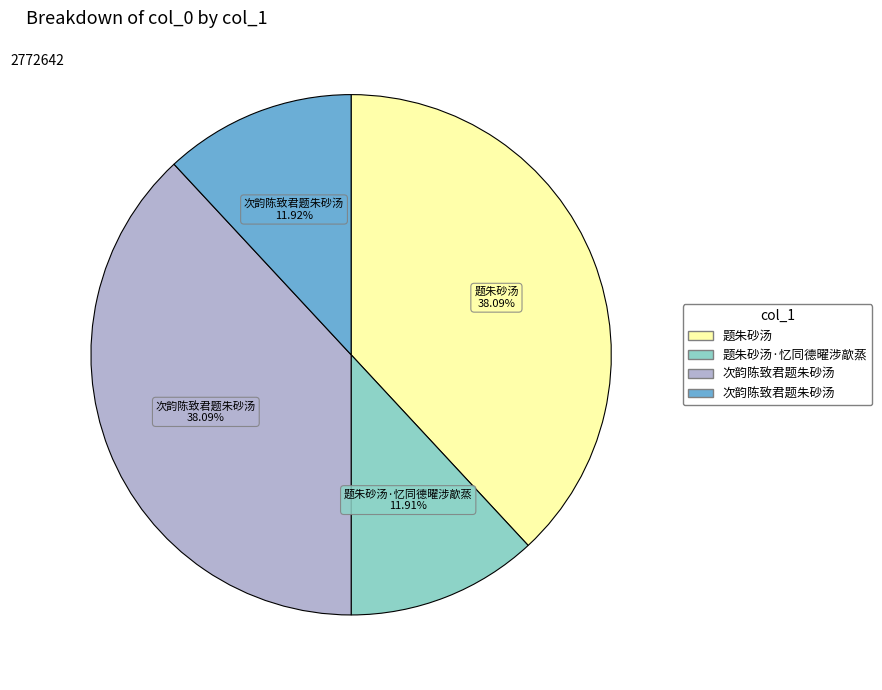

Is there a majority slice in this chart?

No